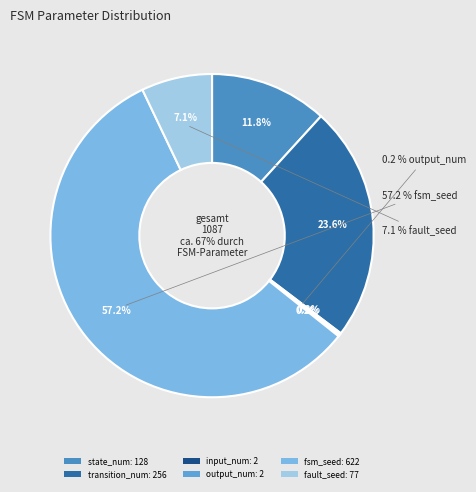

Which category accounts for the majority?

fsm_seed